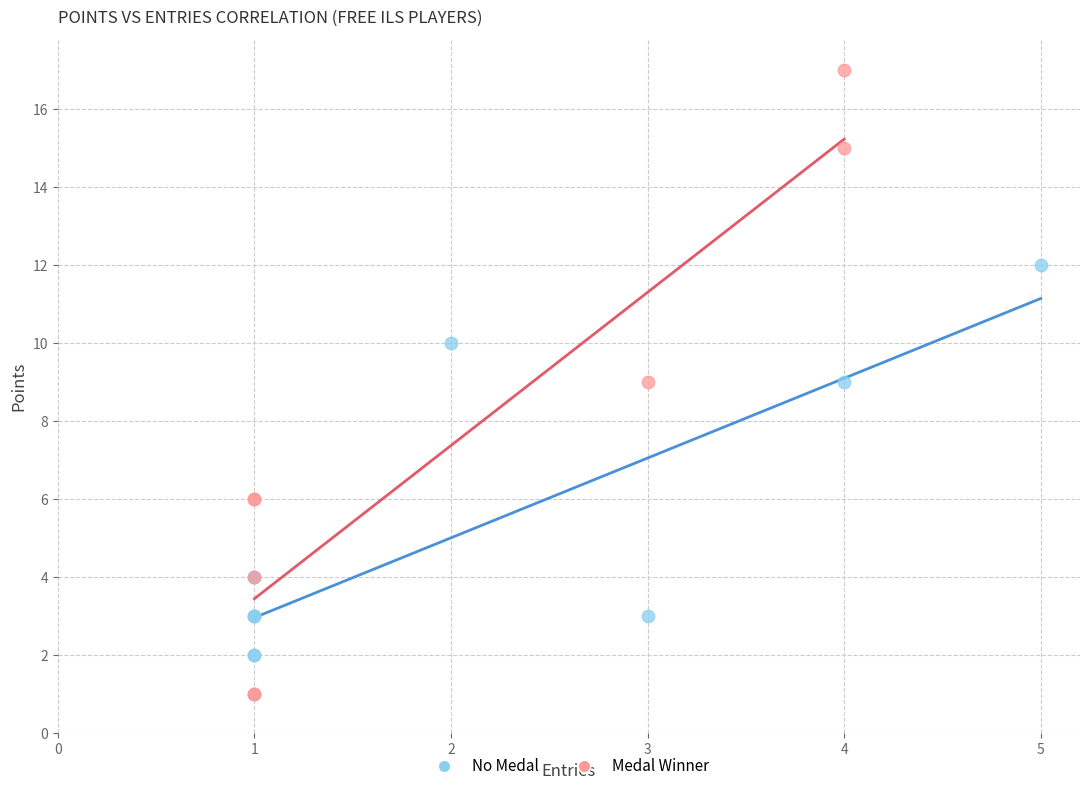

Which series reaches the maximum Y coordinate?

Medal Winner